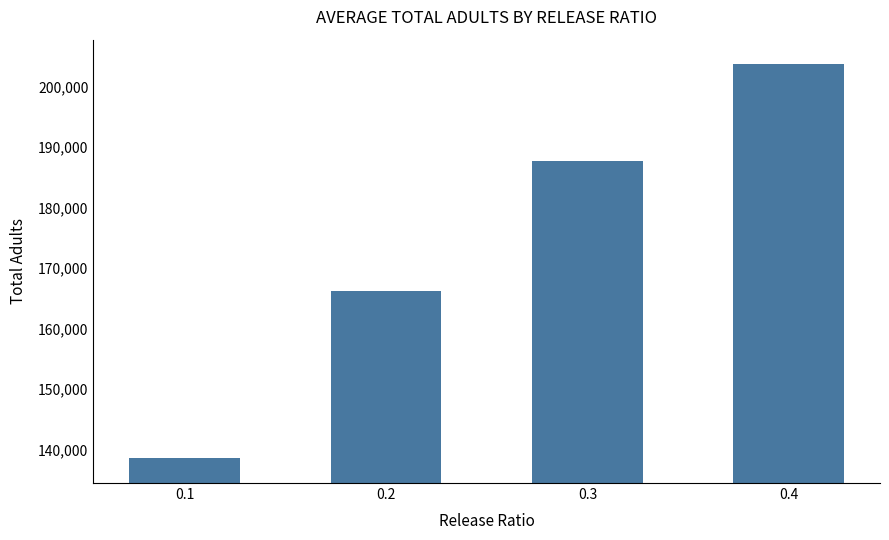

What is the smallest value displayed?

138603.3